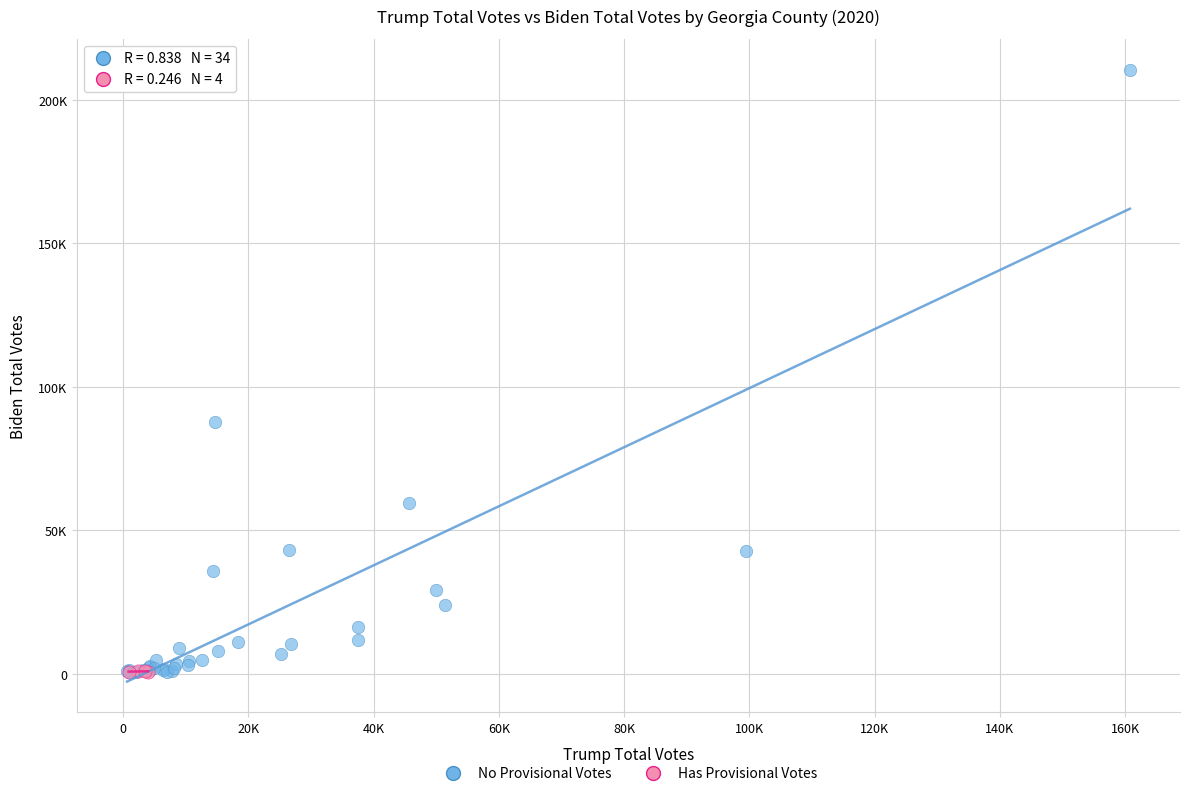

Which series has the largest Y range (max minus min)?

No Provisional Votes